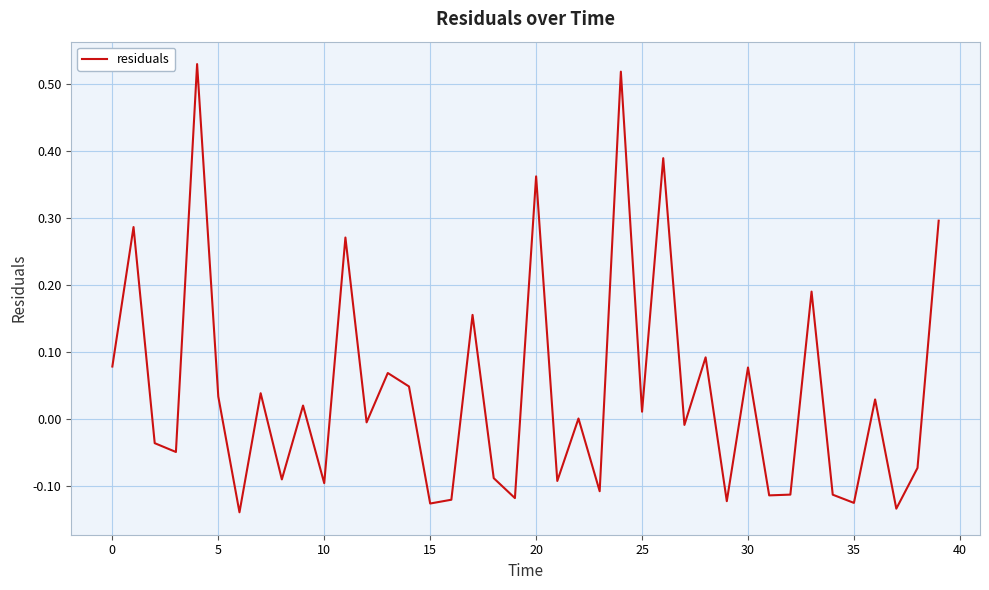

What is the difference between the maximum and minimum values?

0.7